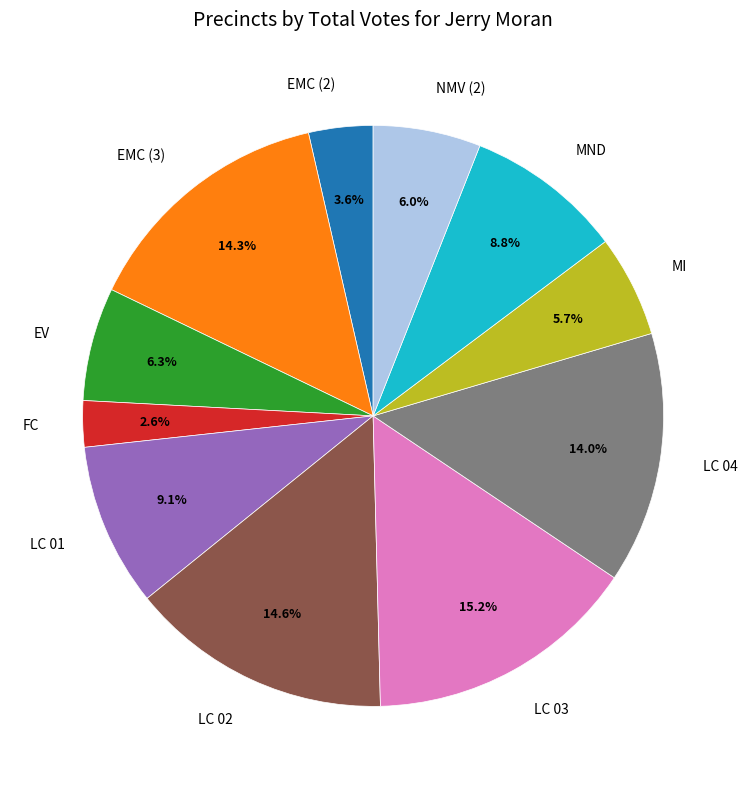

What portion of the pie excludes EV?

93.7%